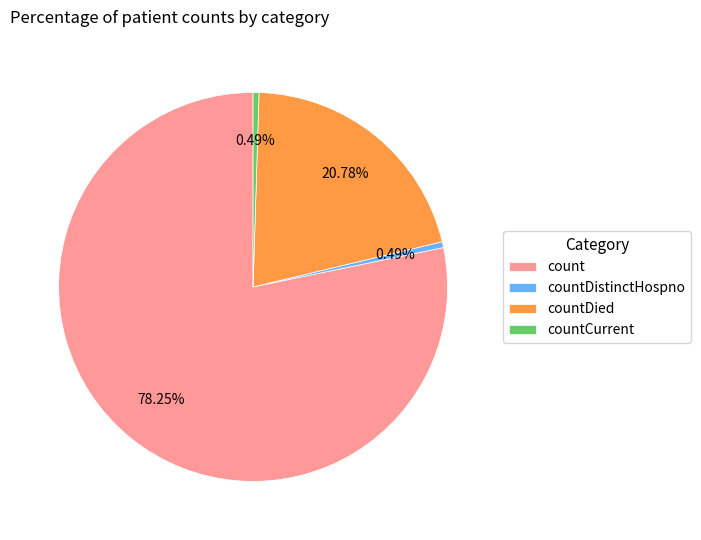

Count the number of slices in the pie.

4